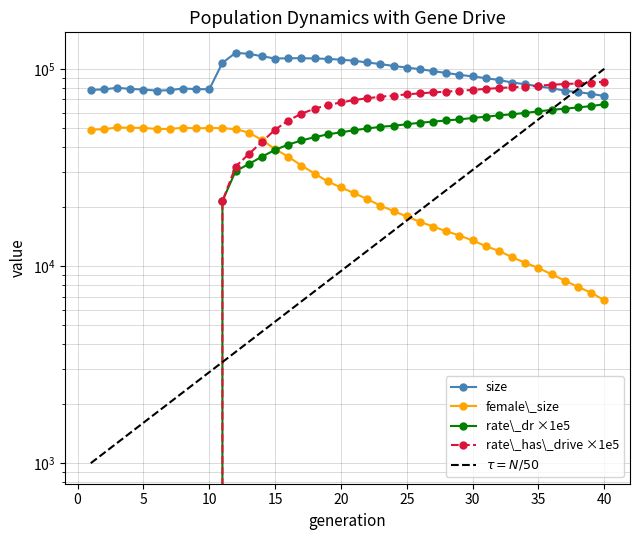

Is the value of female_size at 16 greater than the value of size at 2?

No